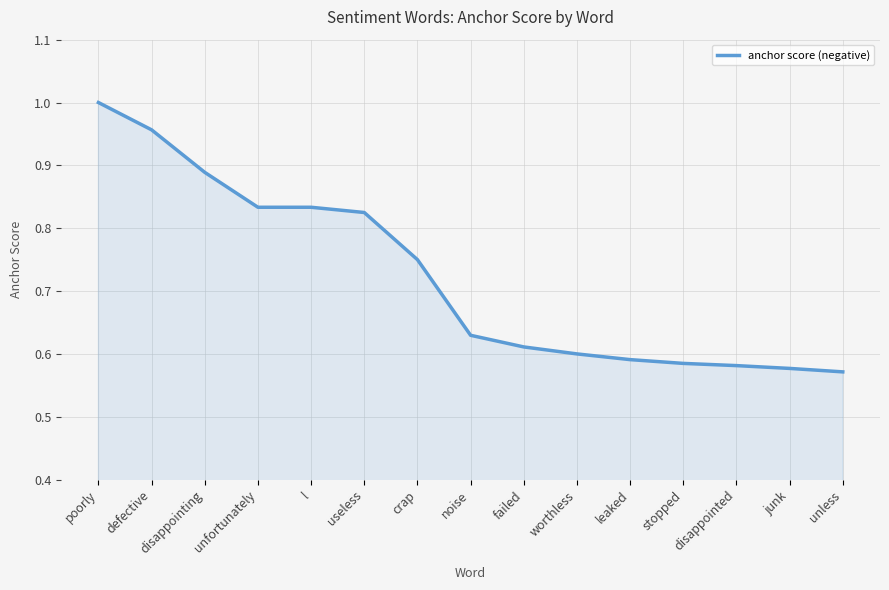

Is it true that the value at l is 1.5?

False